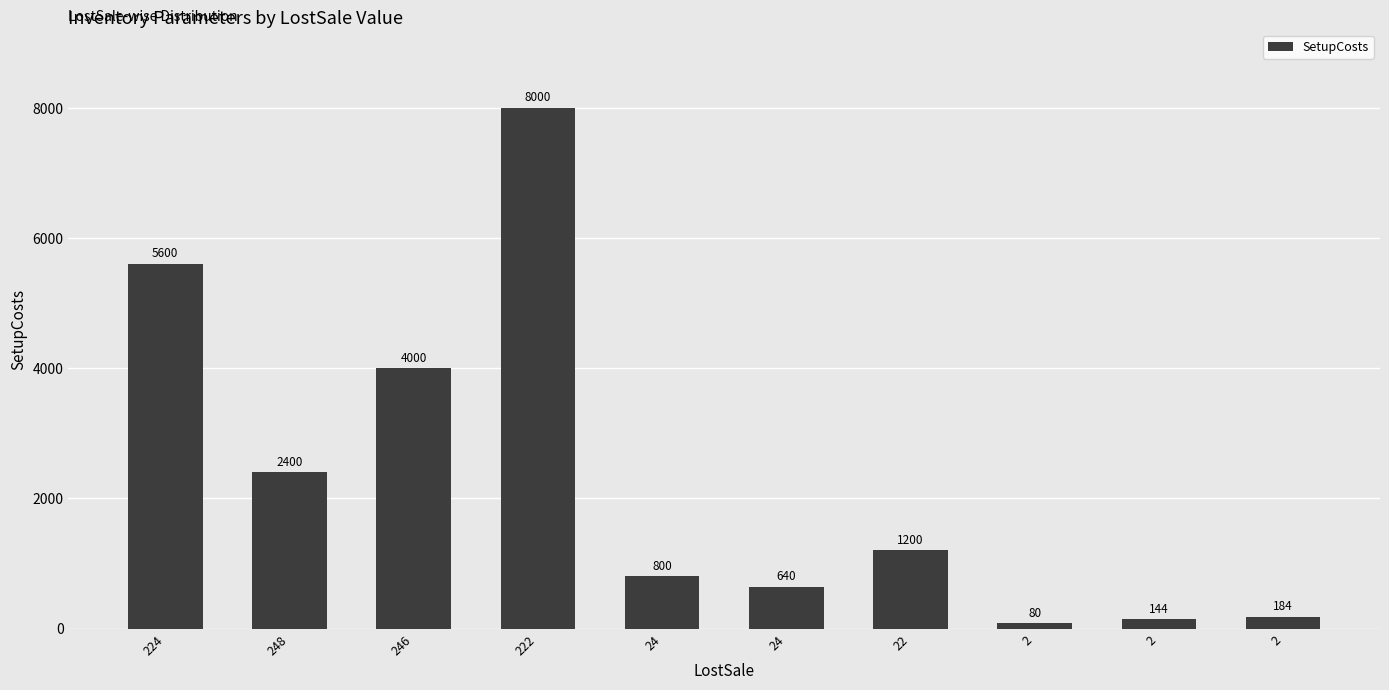

What is the change in value from 246 to 24?

-3360